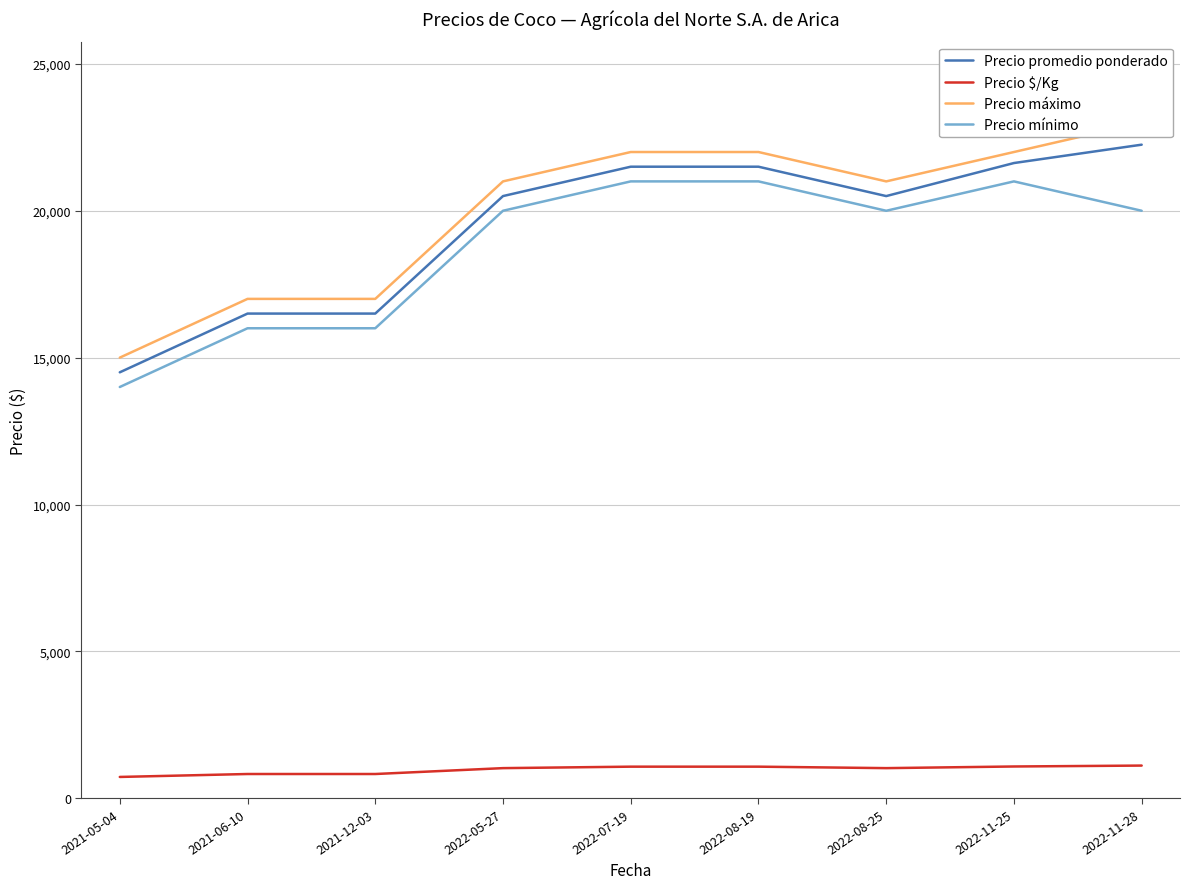

How many values in the Precio mínimo series are below 20000?

3